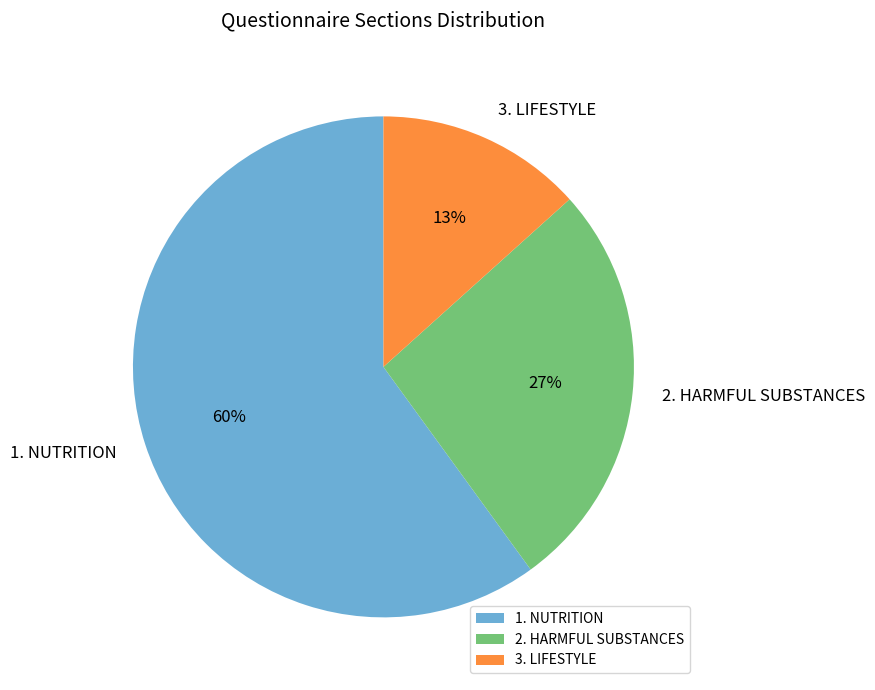

To the nearest percent, what is the difference between the largest and smallest slice percentages?

47%